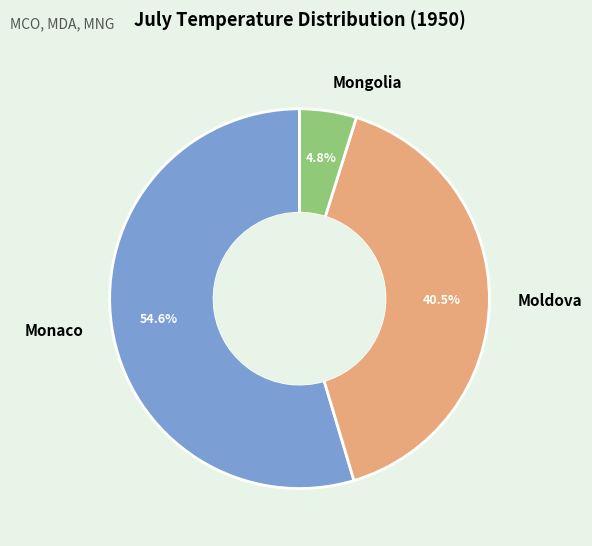

How many segments does this pie chart have?

3